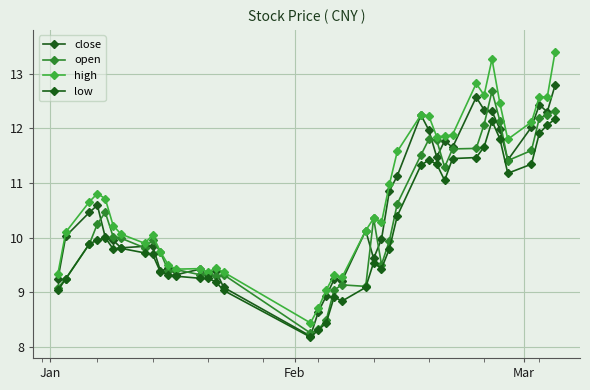

How many lines are shown in the chart?

4